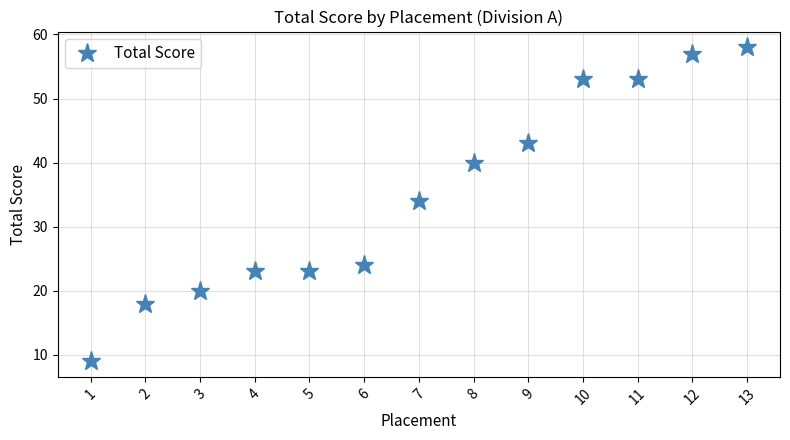

True or false: the data shows 43 at 9.

True